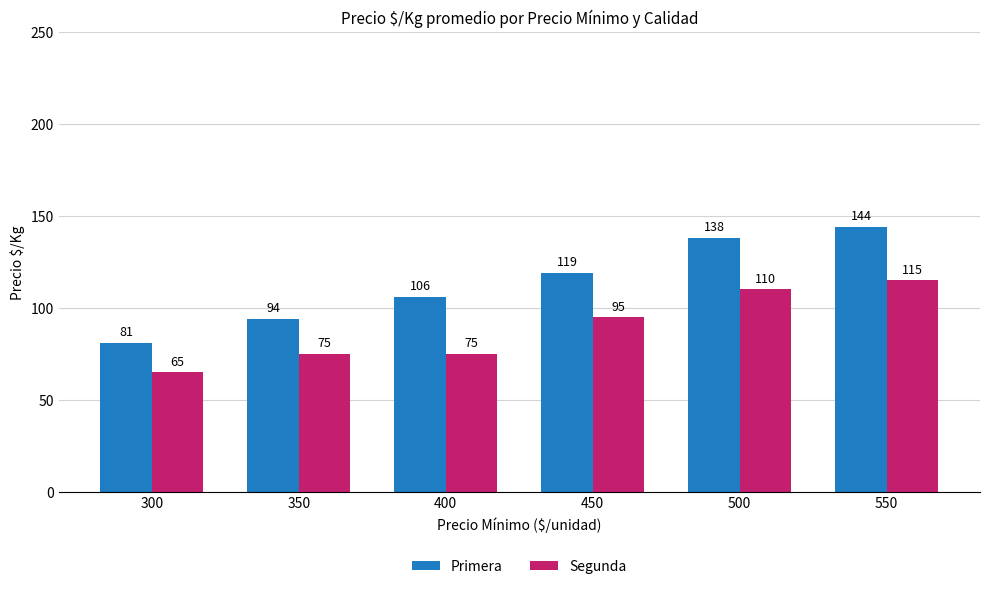

Which series has the widest spread of values?

Primera